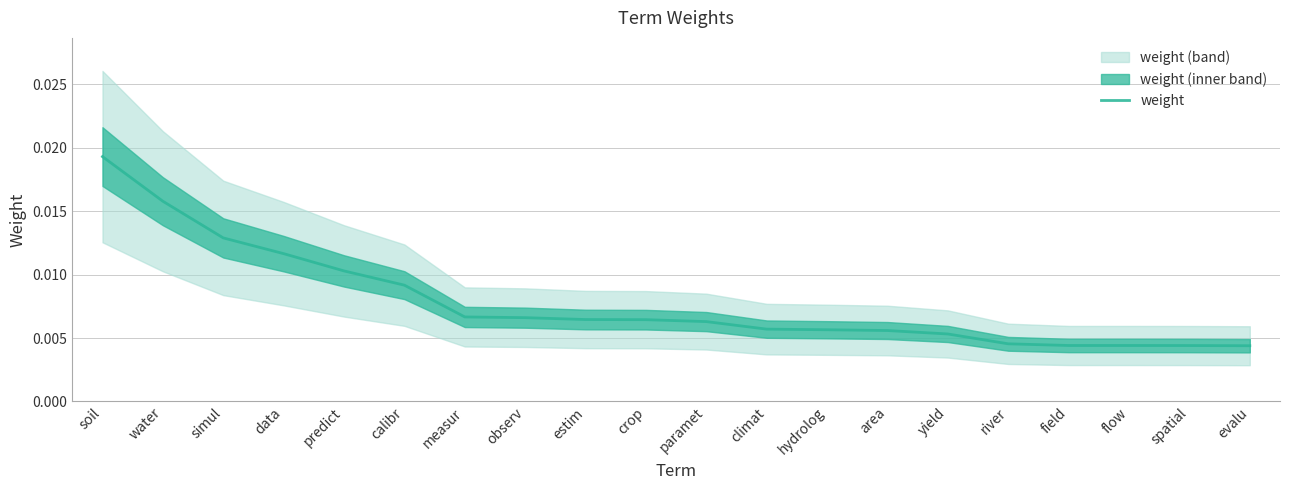

Does the chart display data point markers on the line(s)?

No